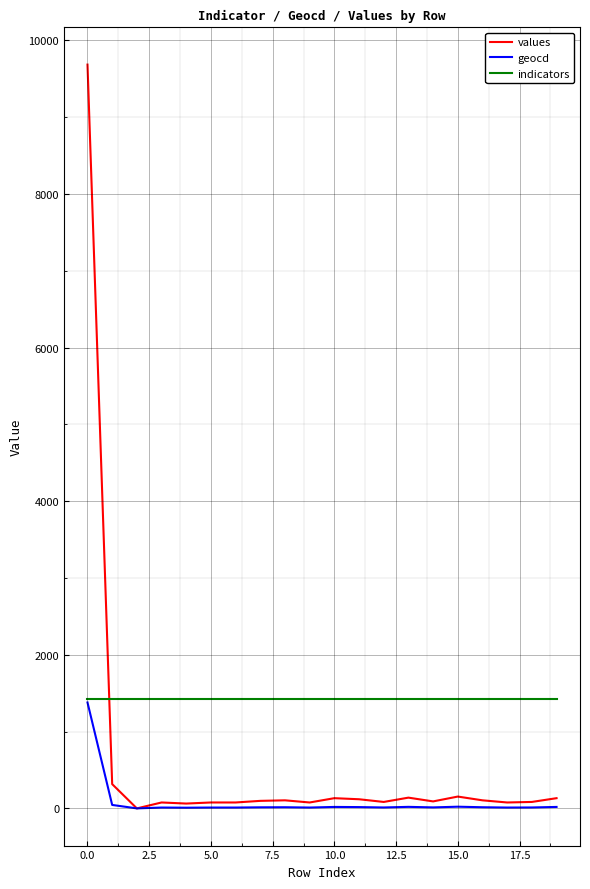

Rank the series by their average value, from highest to lowest.

indicators, values, geocd